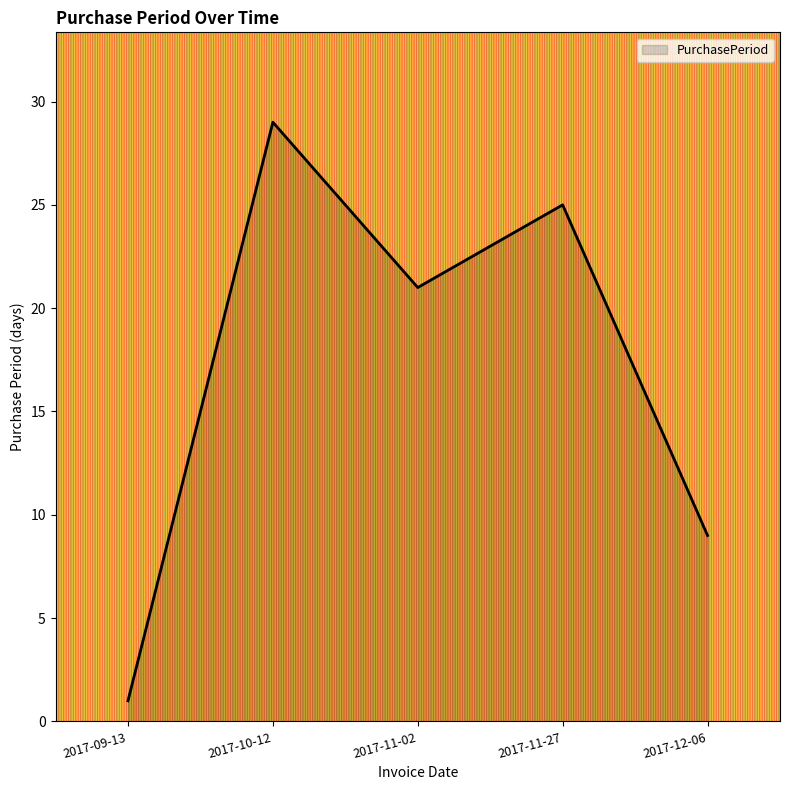

Reading left to right, transcribe all the data shown in this chart.

1	29	21	25	9